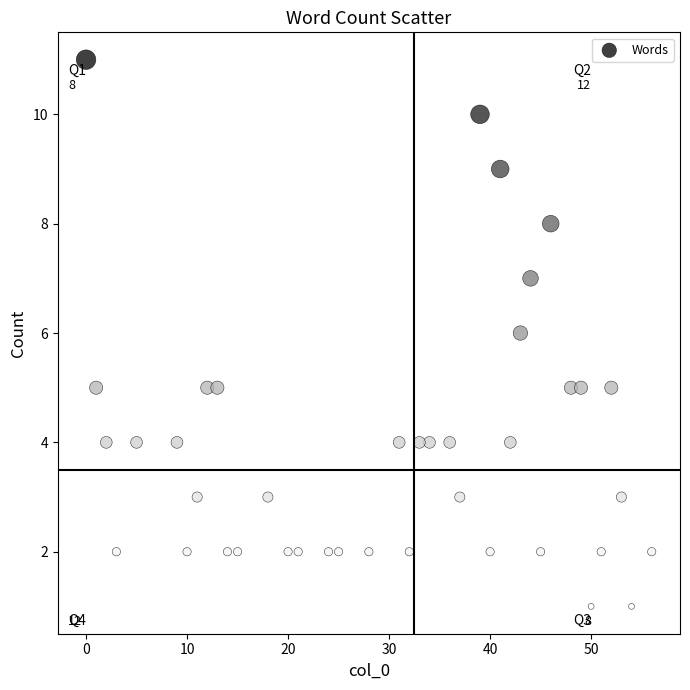

What is the range of Y values (max minus min)?

10